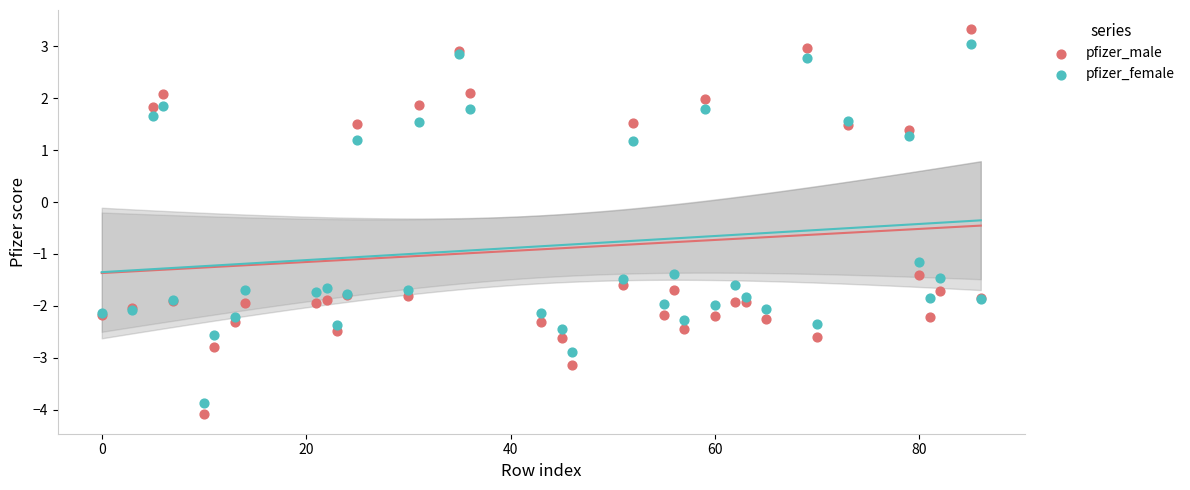

What is the X range (max minus min) for the scatter plot?

86.0